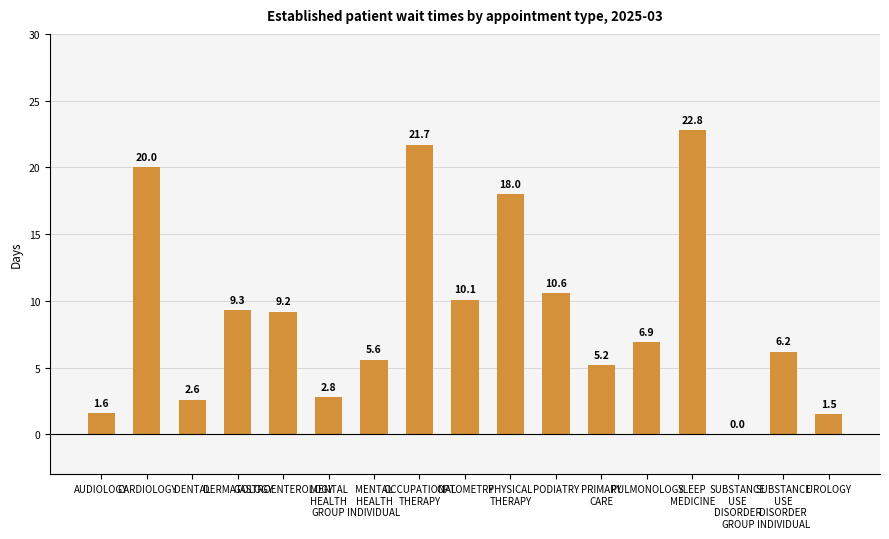

What is the sum of all values?

154.1